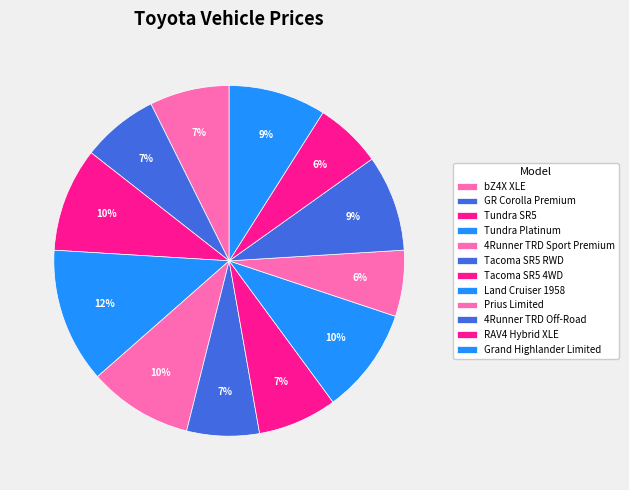

How many slices are in this pie chart?

12